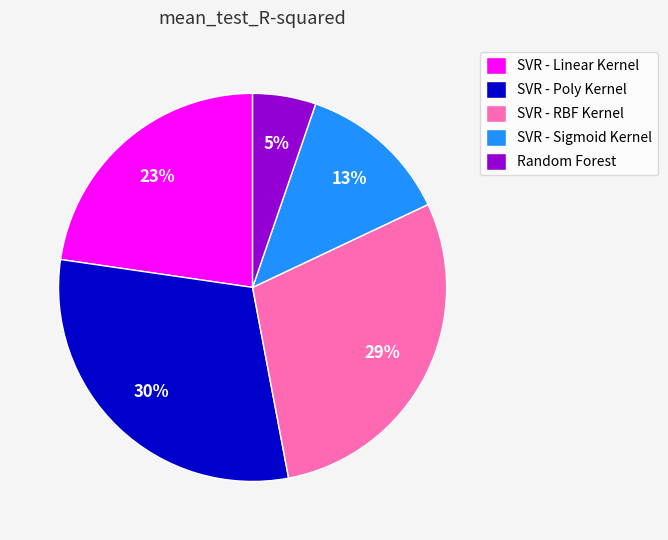

True or false: Random Forest accounts for 5% of the total.

True